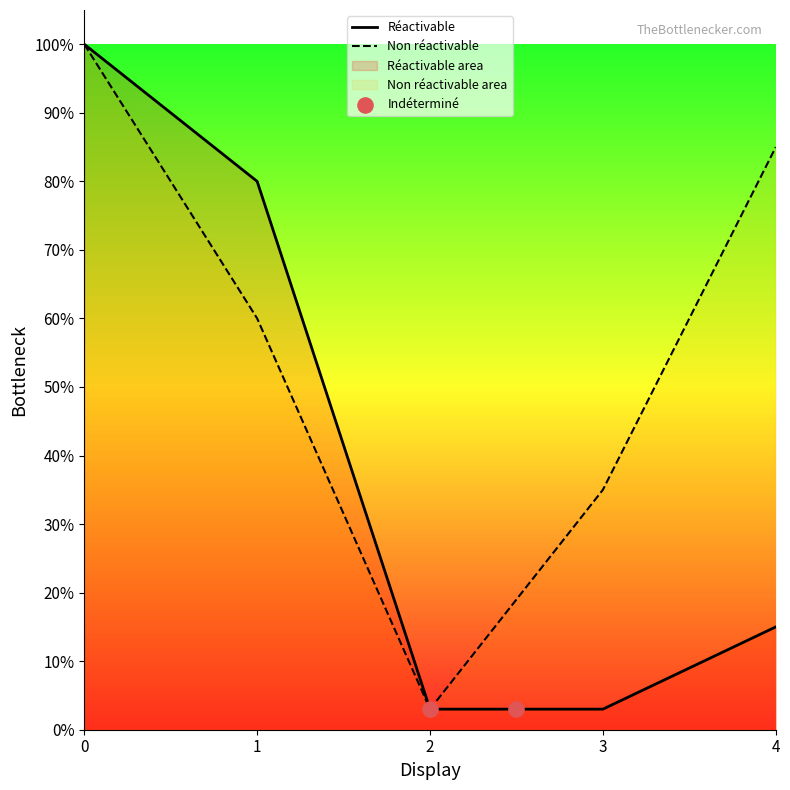

Which series reaches the maximum Y coordinate?

Réactivable